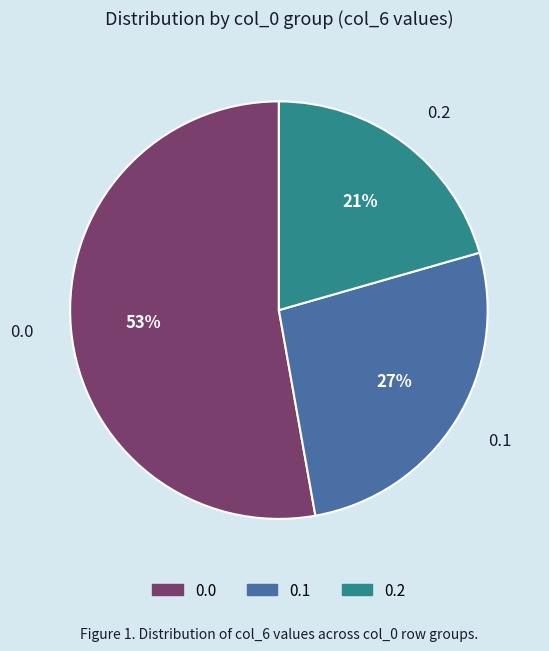

Is the sum of 0.0 and 0.2 greater than half?

Yes